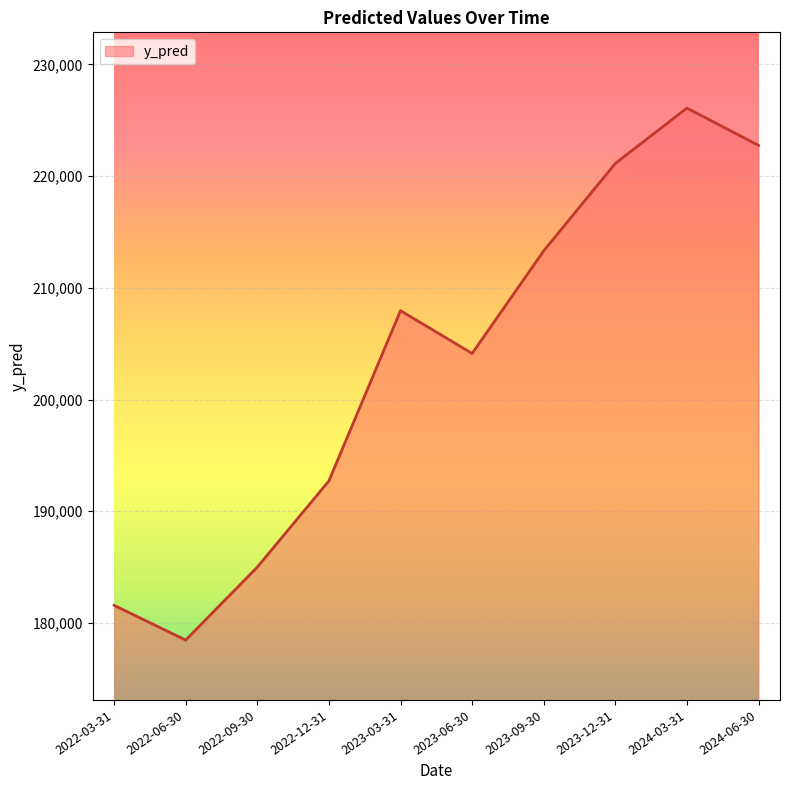

Which has a higher value, 2022-12-31 or 2024-06-30?

2024-06-30